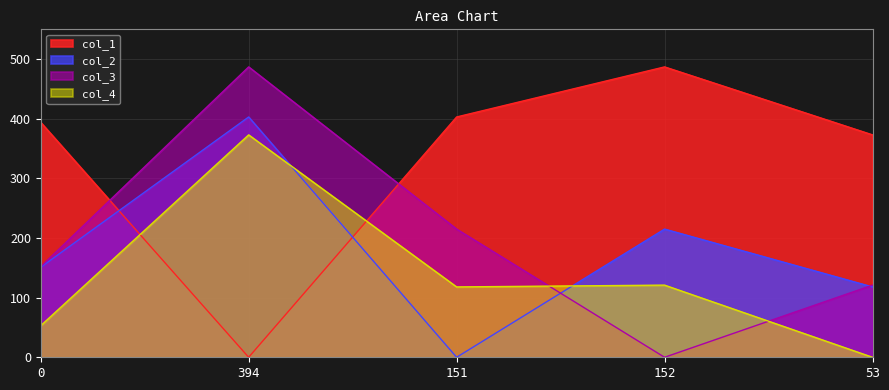

Between which two adjacent categories do col_3 and col_4 first intersect?

151 and 152